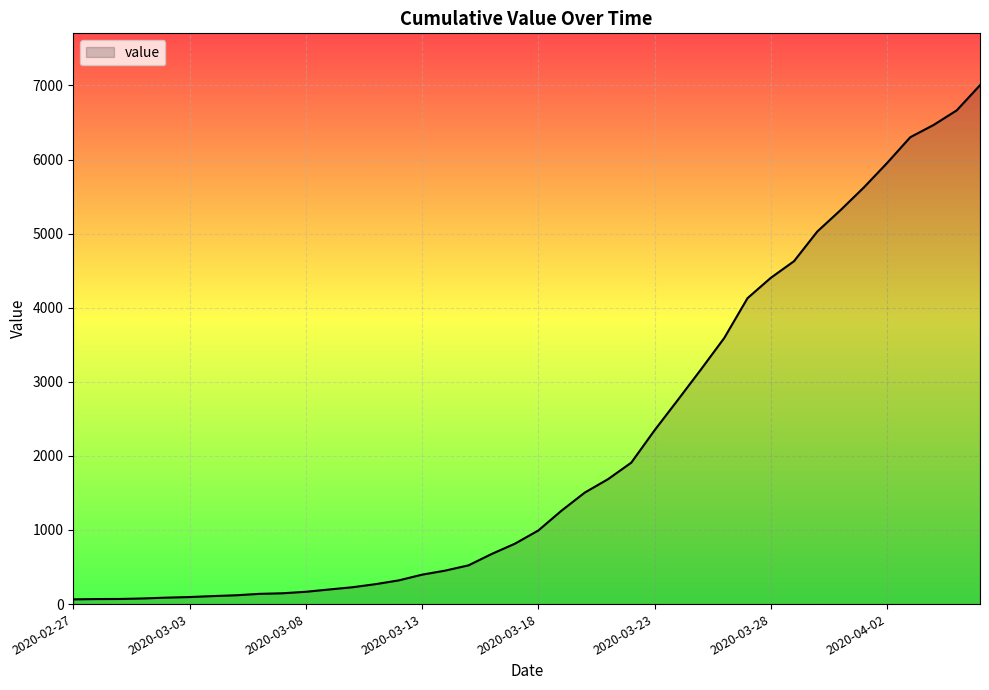

What is the maximum value shown in the chart?

7003